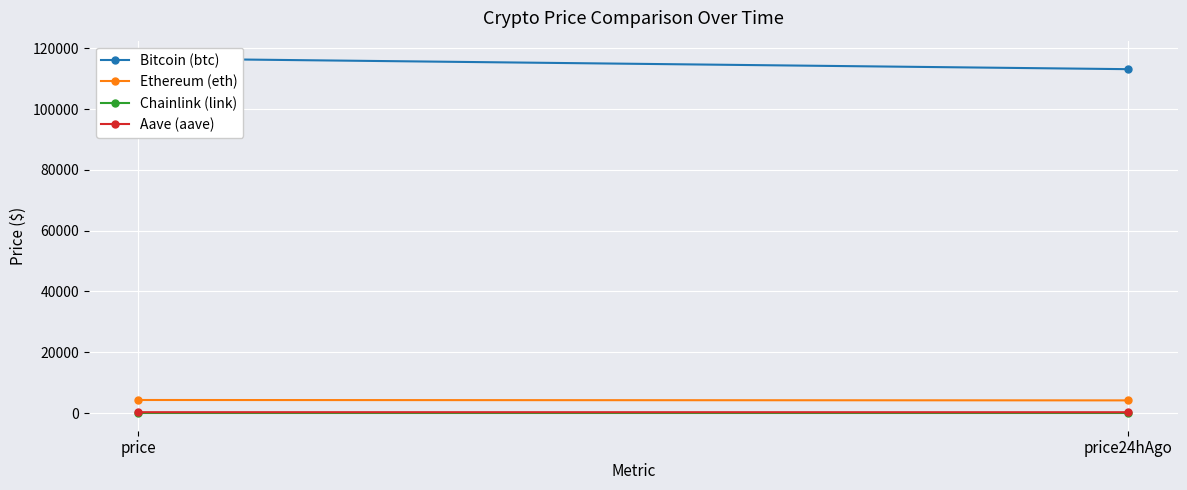

Which series has the largest total across all categories?

Bitcoin (btc)